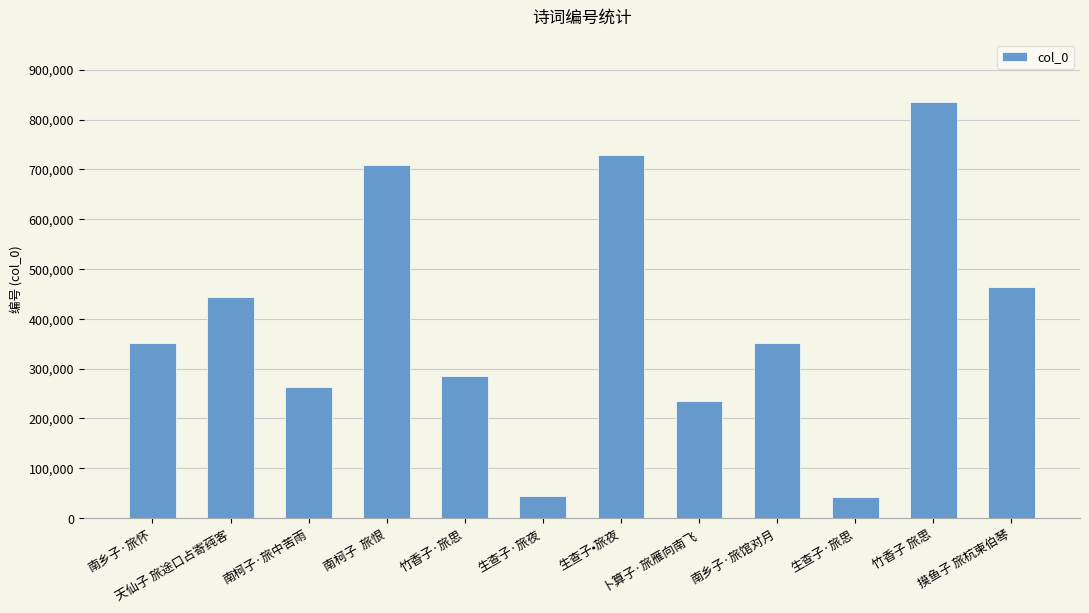

The value at 南乡子·旅馆对月 is 167998. True or false?

False